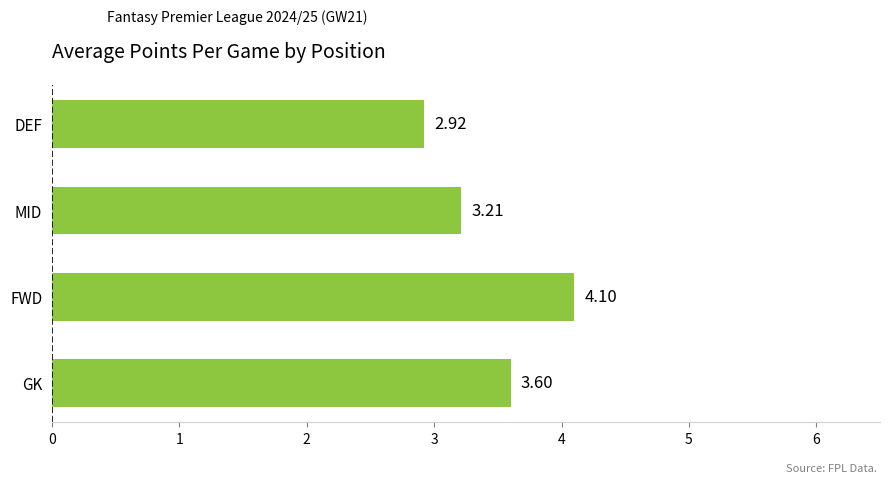

What is the difference between the maximum and second lowest values?

0.9